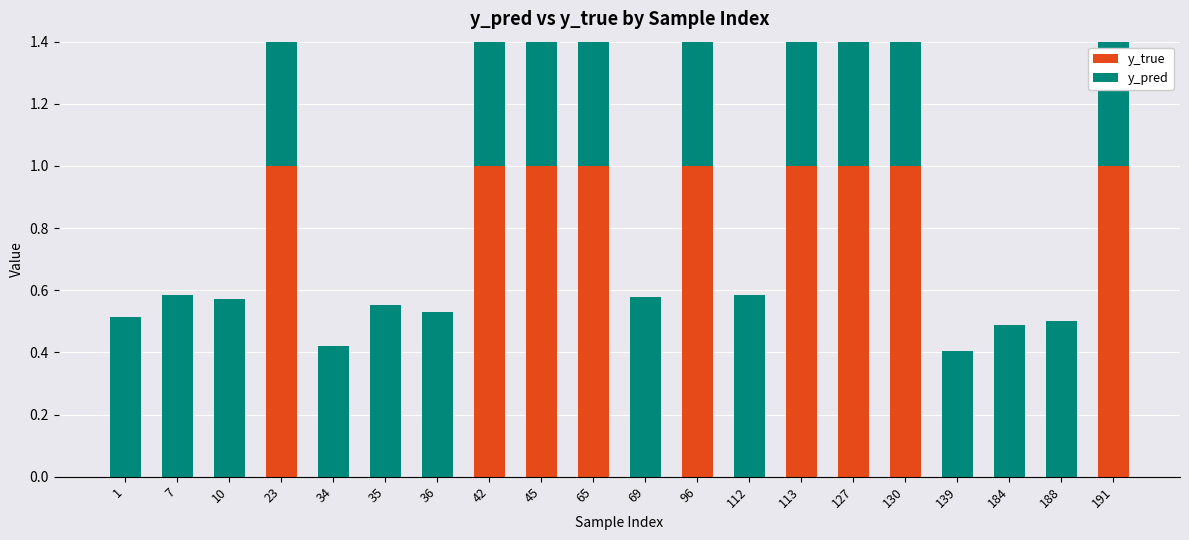

Which series has the largest range (max minus min)?

y_true